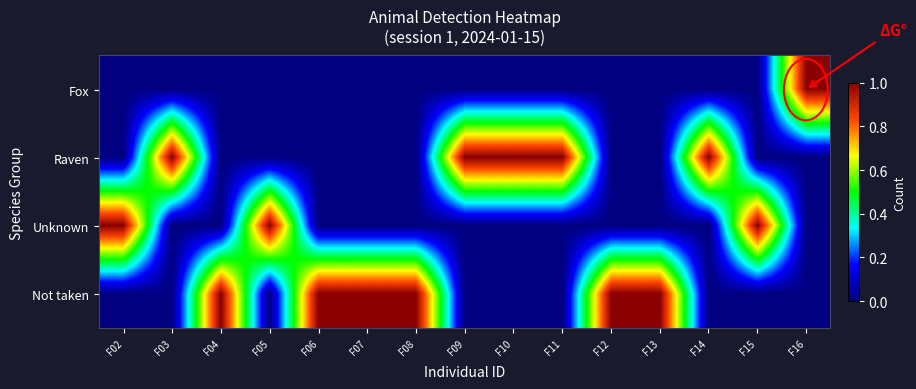

What is the spread (max minus min) of values at F14?

1